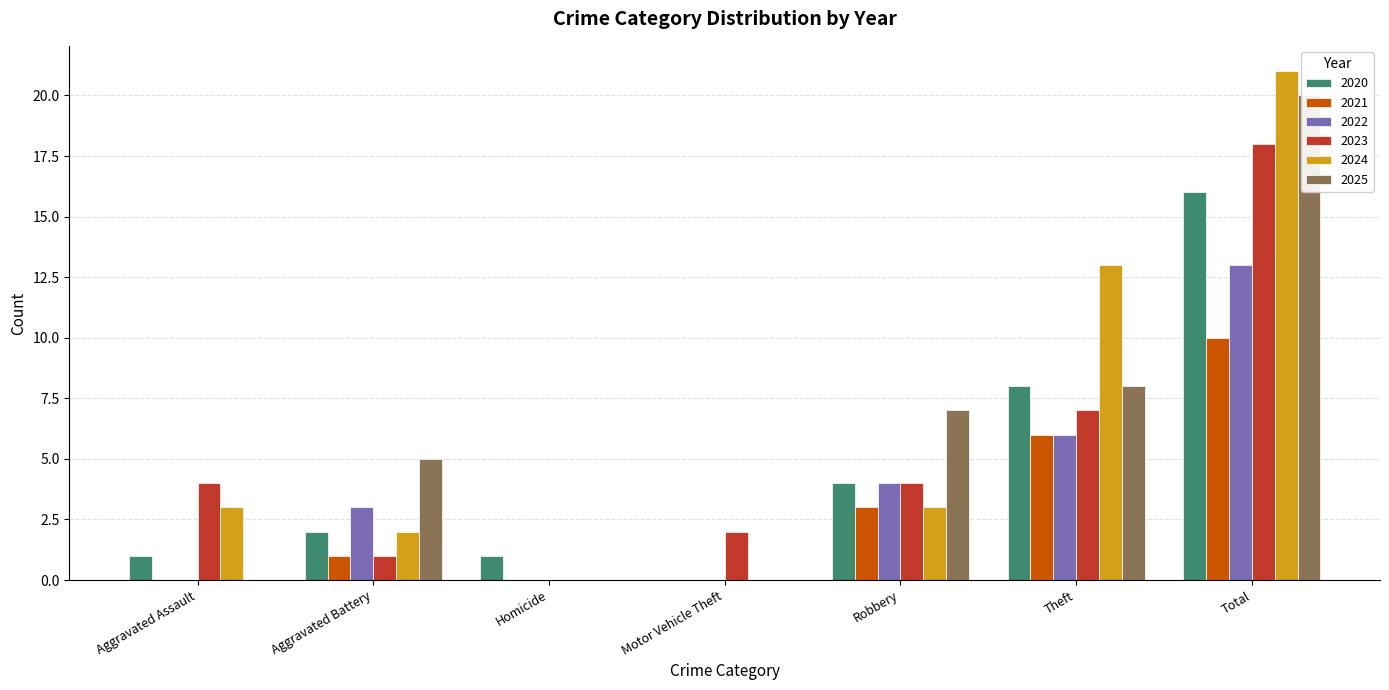

Which series has the largest range (max minus min)?

2024